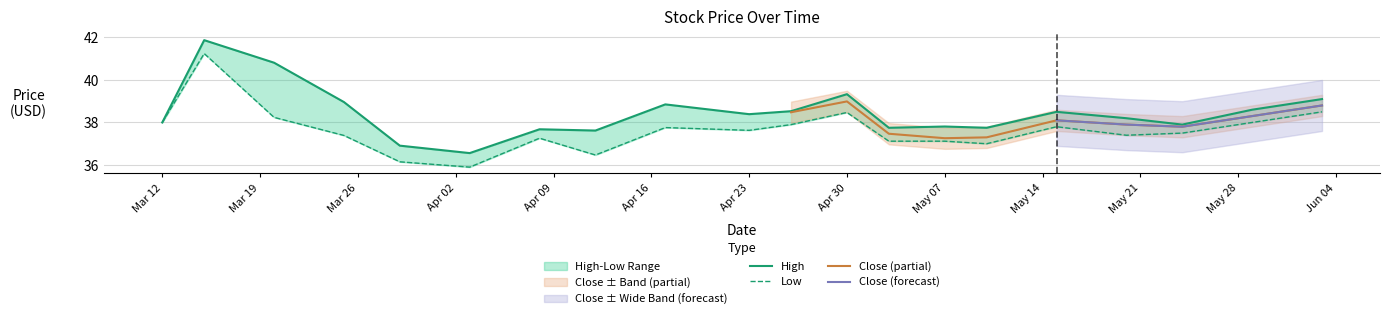

At which label is Low closest to 38?

Mar 12